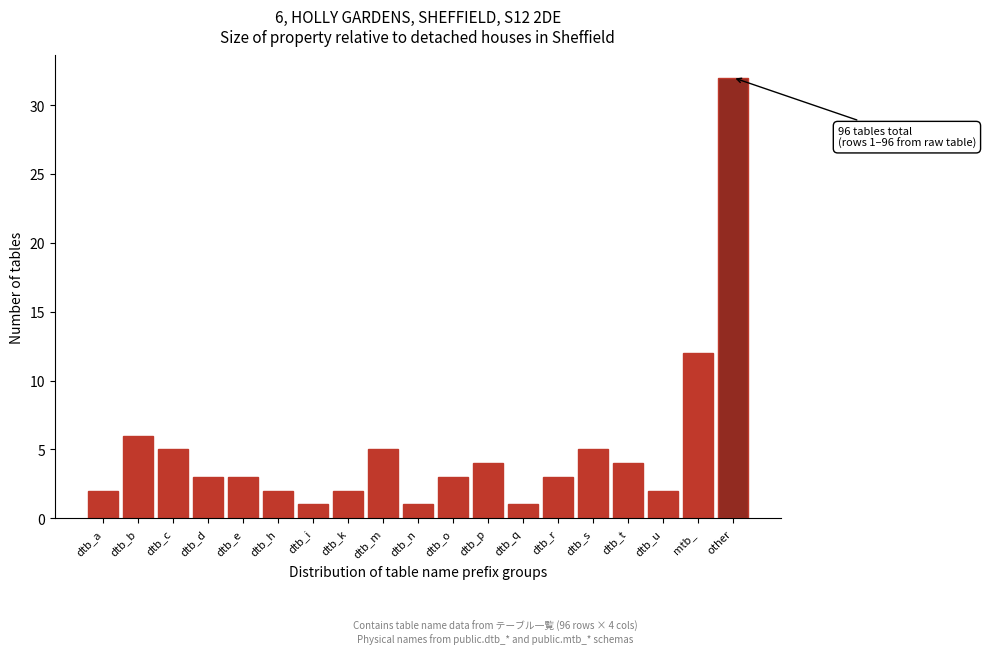

Reading left to right, extract all data points from this chart.

2	6	5	3	3	2	1	2	5	1	3	4	1	3	5	4	2	12	32